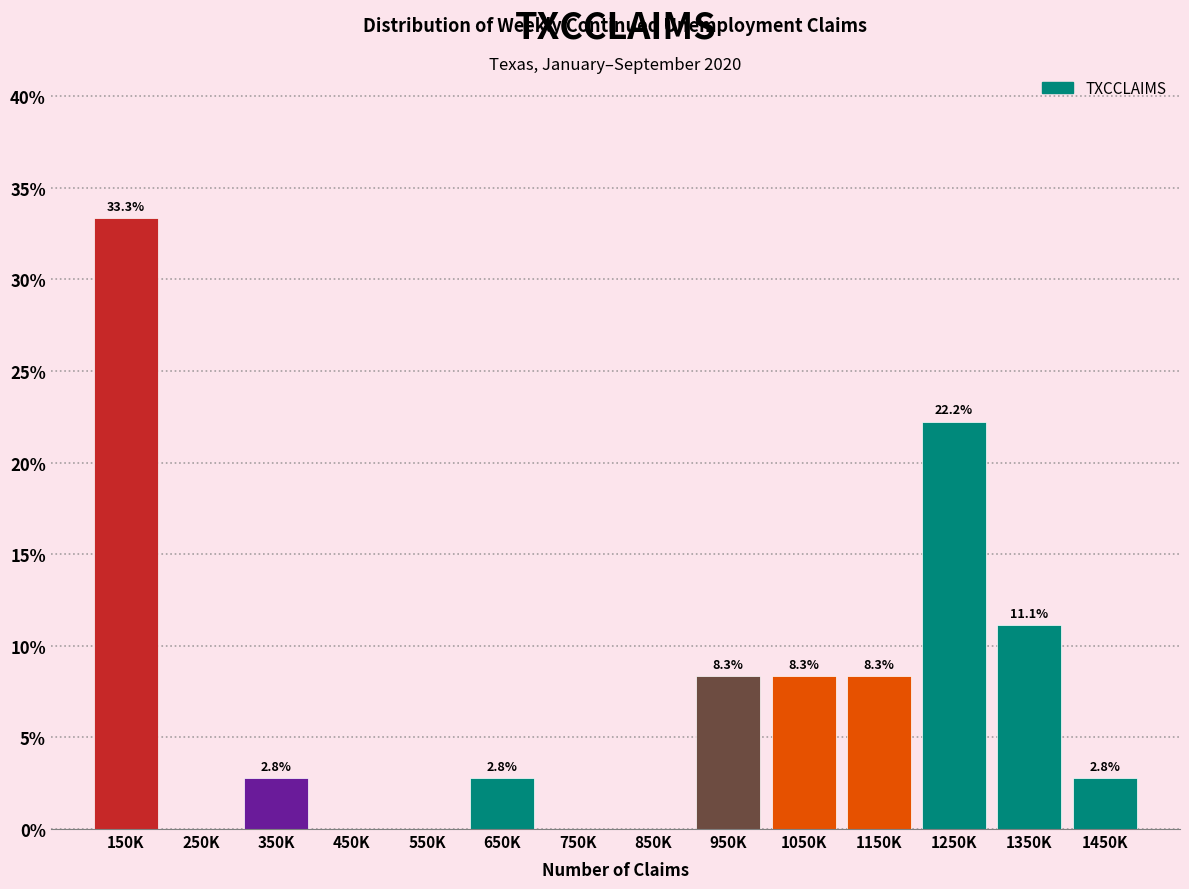

Reading left to right, extract all data points from this chart.

150K=33.3	250K=0.0	350K=2.8	450K=0.0	550K=0.0	650K=2.8	750K=0.0	850K=0.0	950K=8.3	1050K=8.3	1150K=8.3	1250K=22.2	1350K=11.1	1450K=2.8